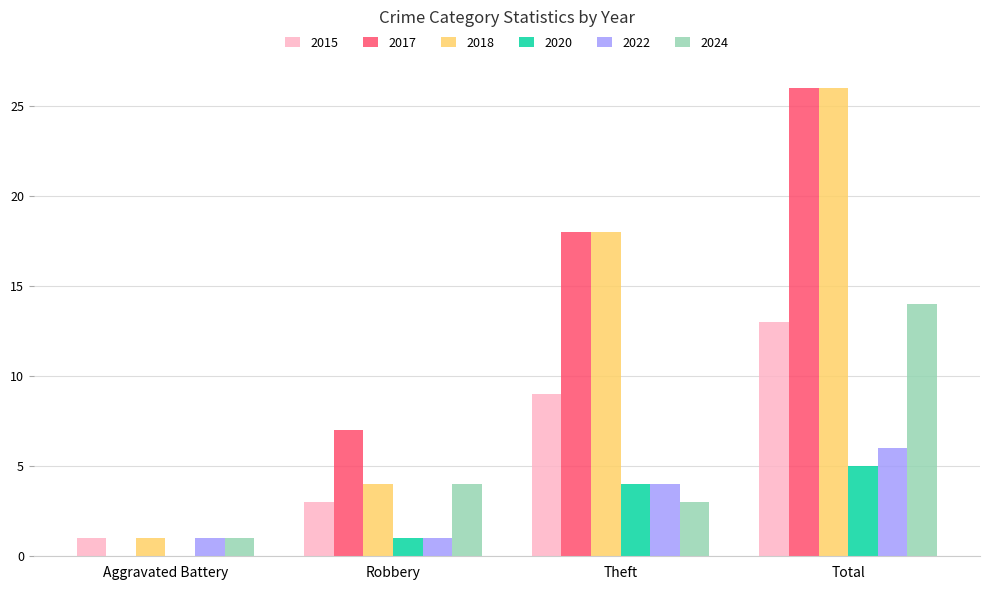

Reading right to left, extract all data points from this chart.

2015: Total=13	Theft=9	Robbery=3	Aggravated Battery=1
2017: Total=26	Theft=18	Robbery=7	Aggravated Battery=0
2018: Total=26	Theft=18	Robbery=4	Aggravated Battery=1
2020: Total=5	Theft=4	Robbery=1	Aggravated Battery=0
2022: Total=6	Theft=4	Robbery=1	Aggravated Battery=1
2024: Total=14	Theft=3	Robbery=4	Aggravated Battery=1